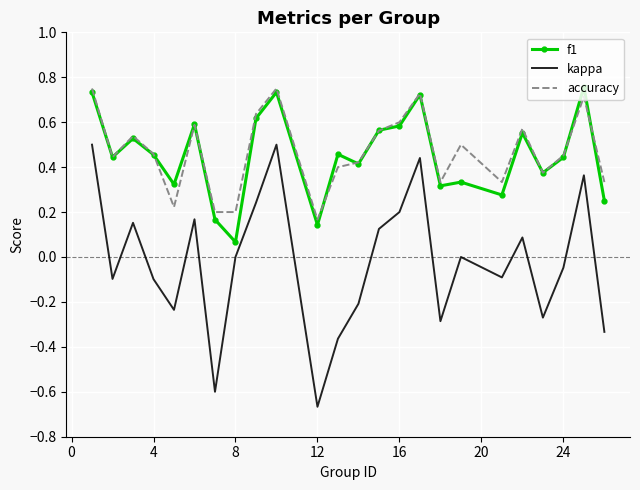

True or false: accuracy and kappa cross at least once.

False